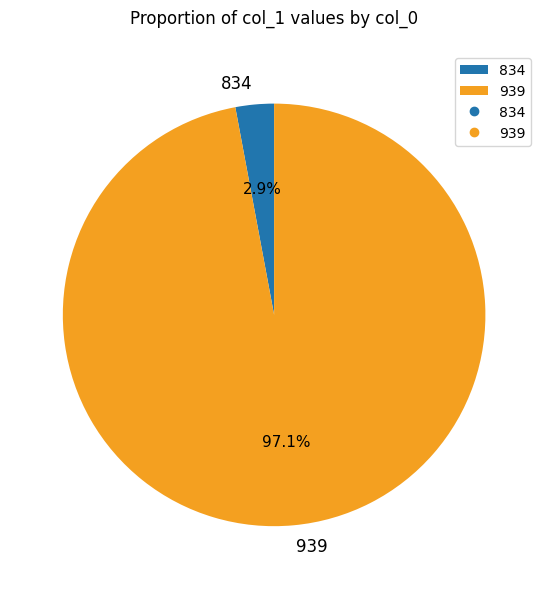

To the nearest percent, what is the difference between the largest and smallest slice percentages?

94%